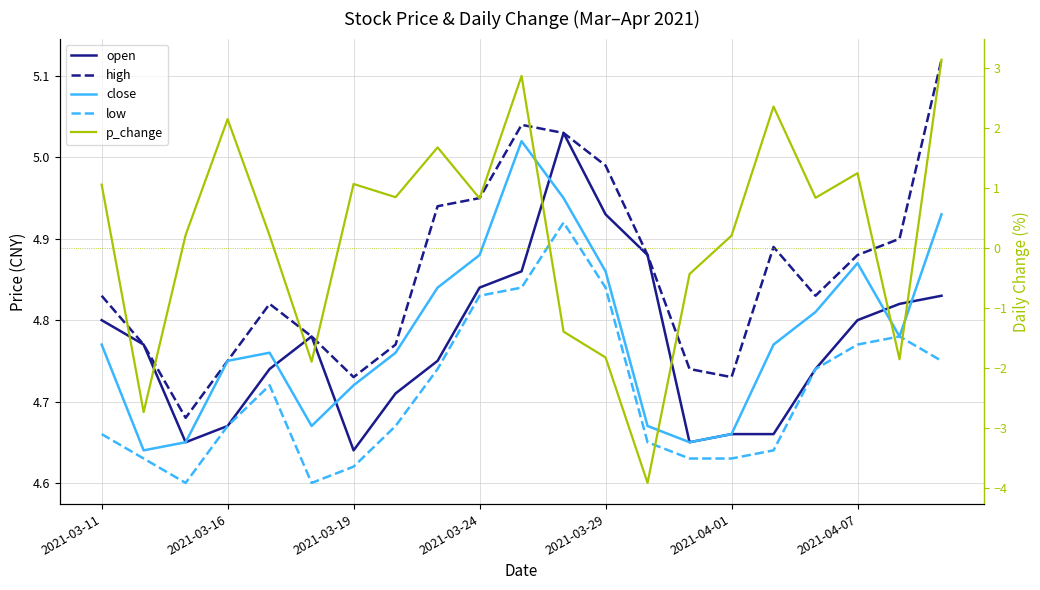

What is the difference between the second highest and minimum values in the open series?

0.3